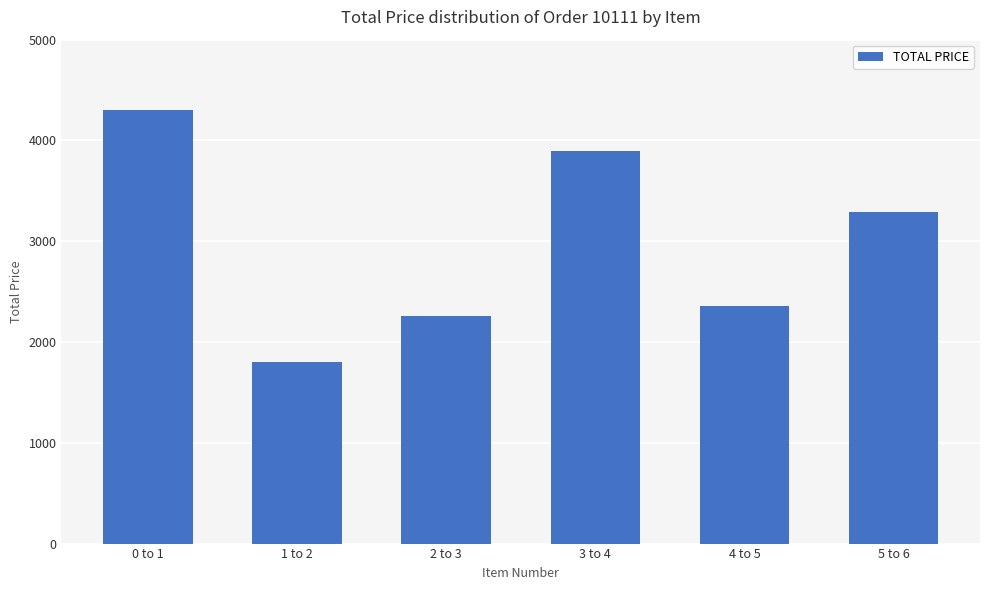

What is the label of the 5th bar from the left?

4 to 5